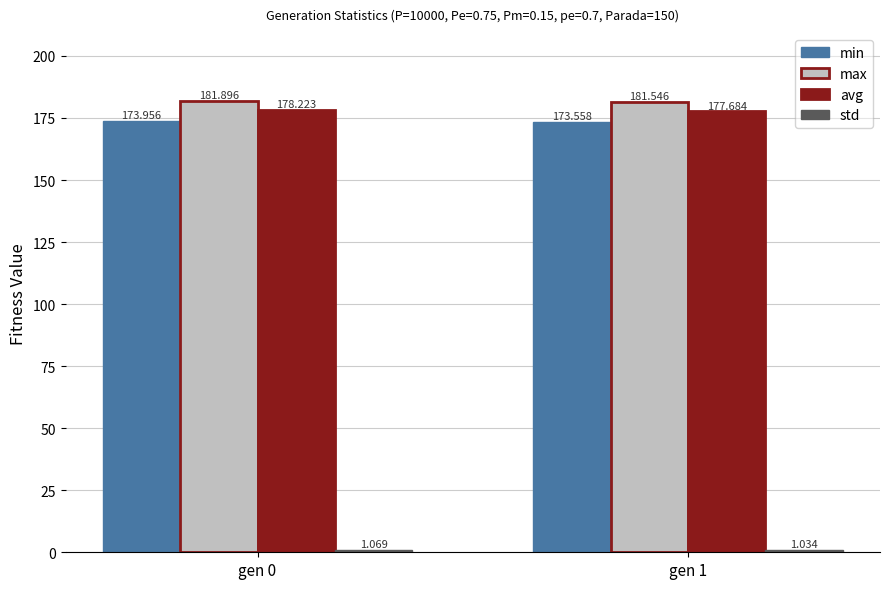

The min series shows 244.7 at gen 0. True or false?

False